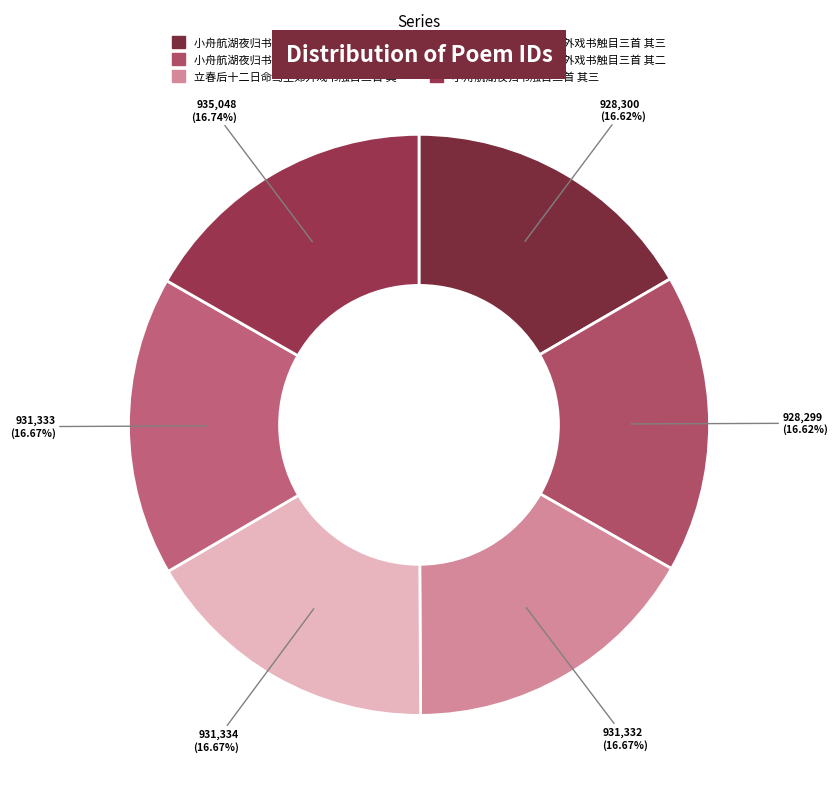

To the nearest percent, what portion does 立春后十二日命驾至郊外戏书触目三首 其二 represent?

17%